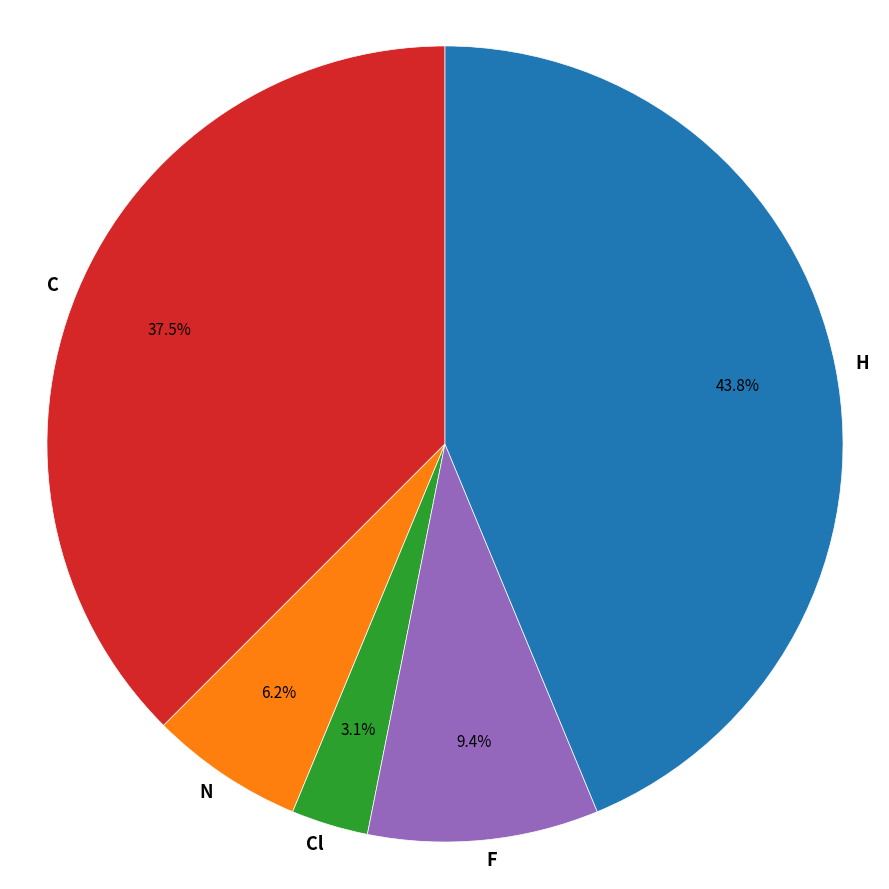

The N slice represents 6% of the pie. True or false?

True